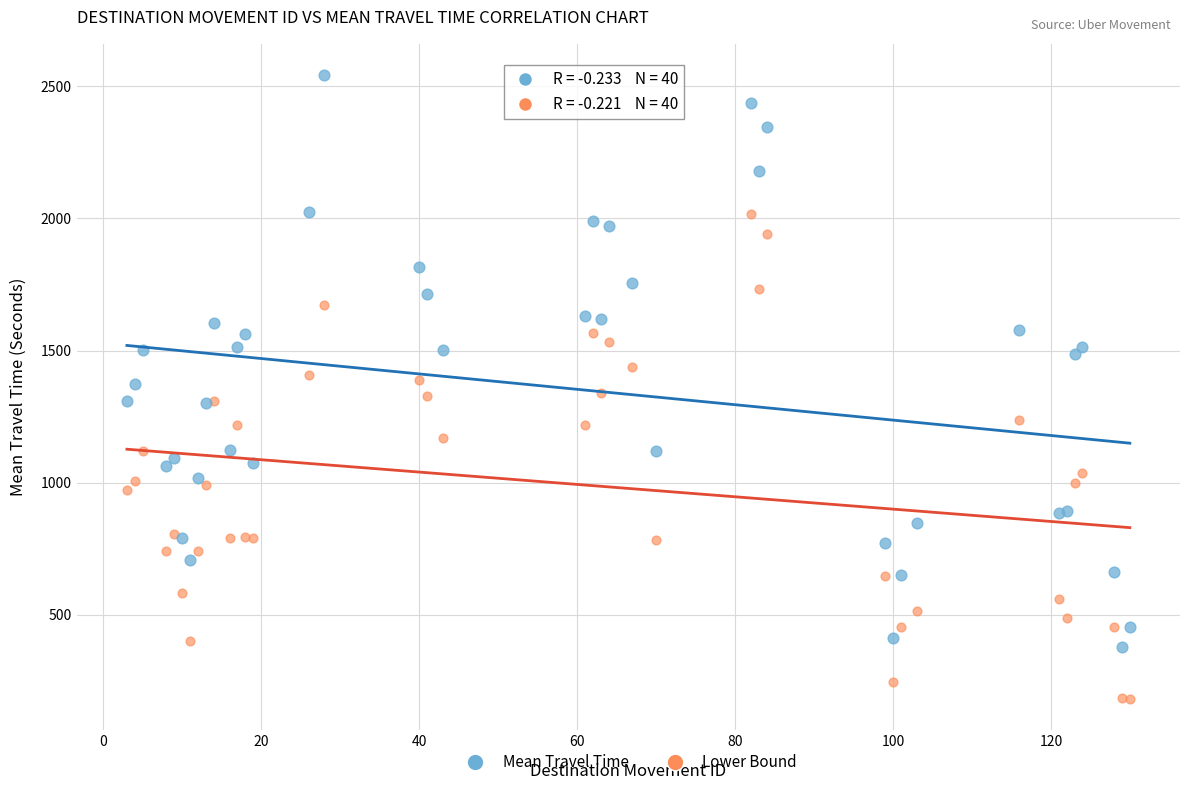

Which series contains the highest Y value?

Mean Travel Time